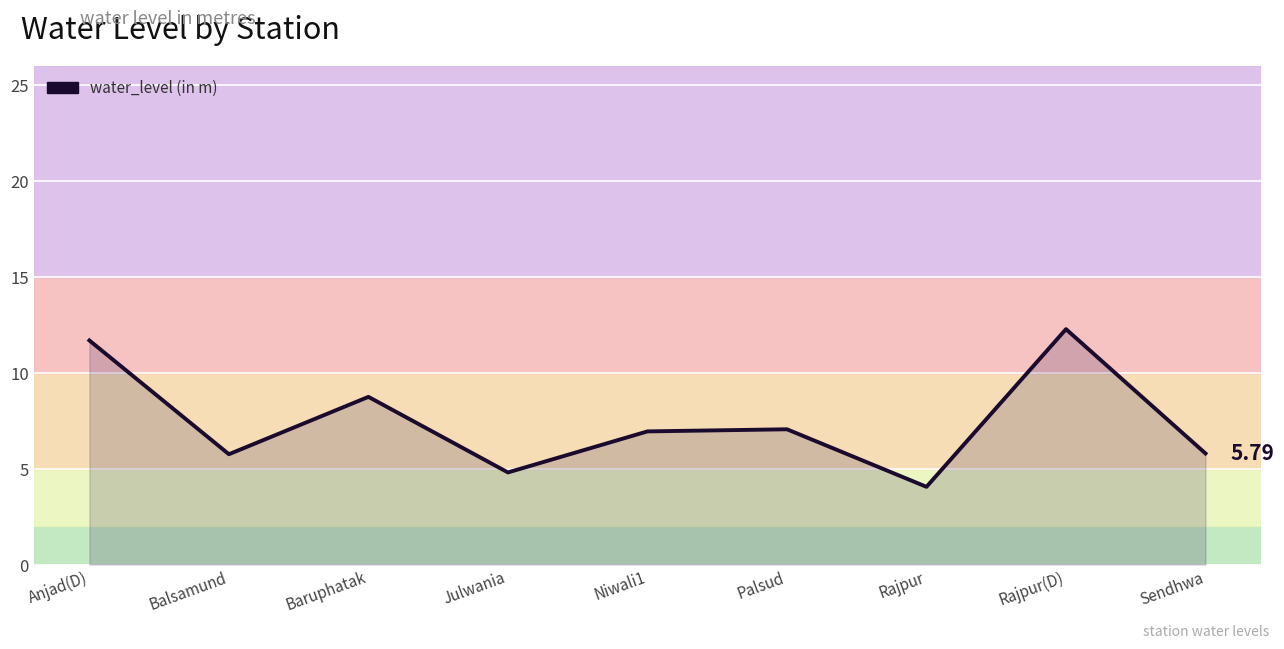

True or false: there are more than 0 points higher than both neighbors.

True